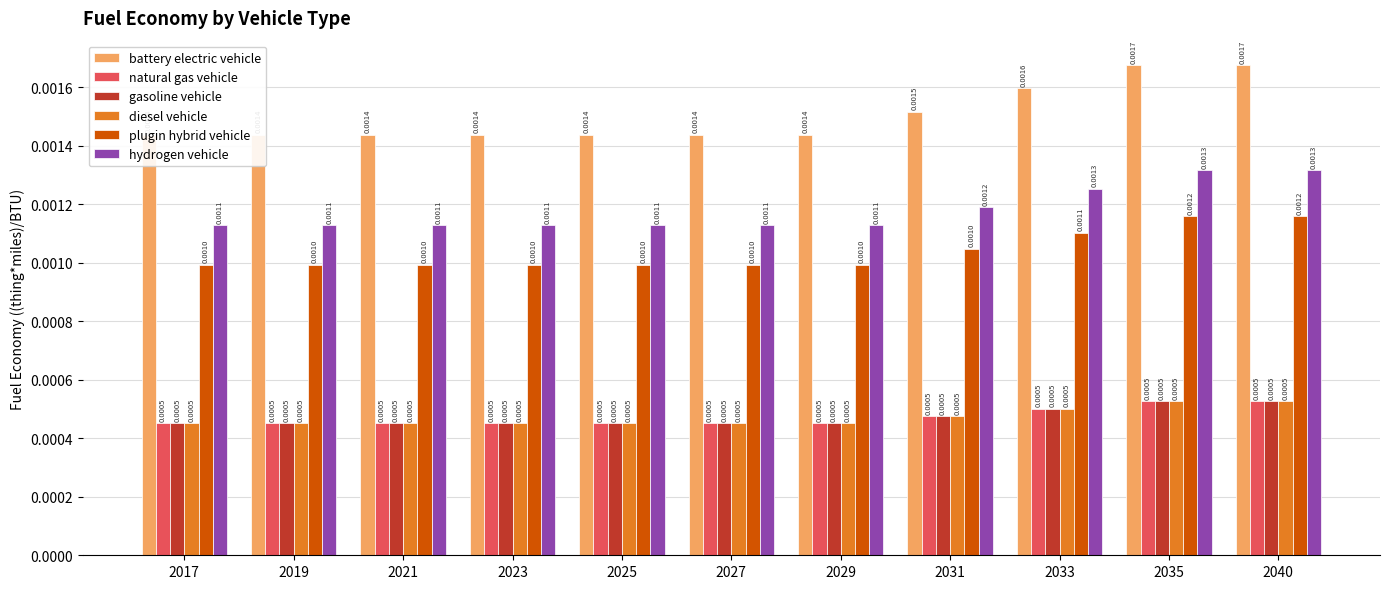

The plugin hybrid vehicle series shows 0.0 at 2023. True or false?

False